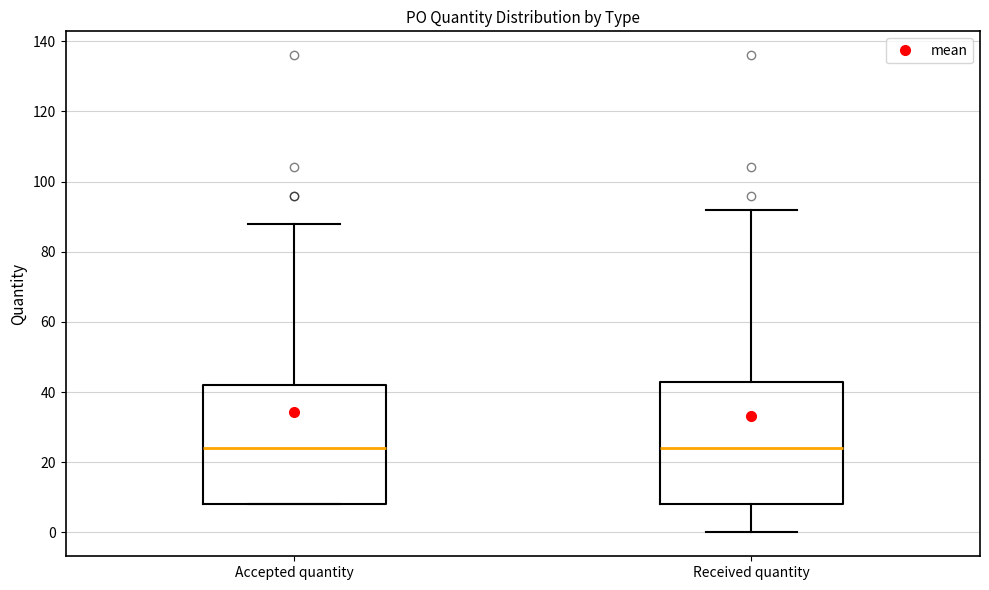

Reading left to right, read every box against the y-axis: the position of its median line, the range the box covers, and the ends of its whiskers. The values are not printed on the chart, so give them approximately, as read against the axis.

Accepted quantity: median 24, box 8 to 42, whiskers 8 to 88
Received quantity: median 24, box 8 to 42, whiskers 0 to 92